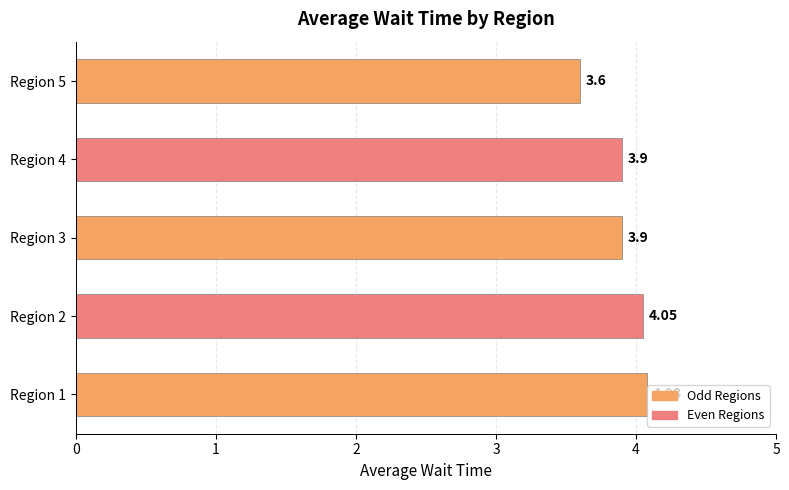

What is the average value?

3.9